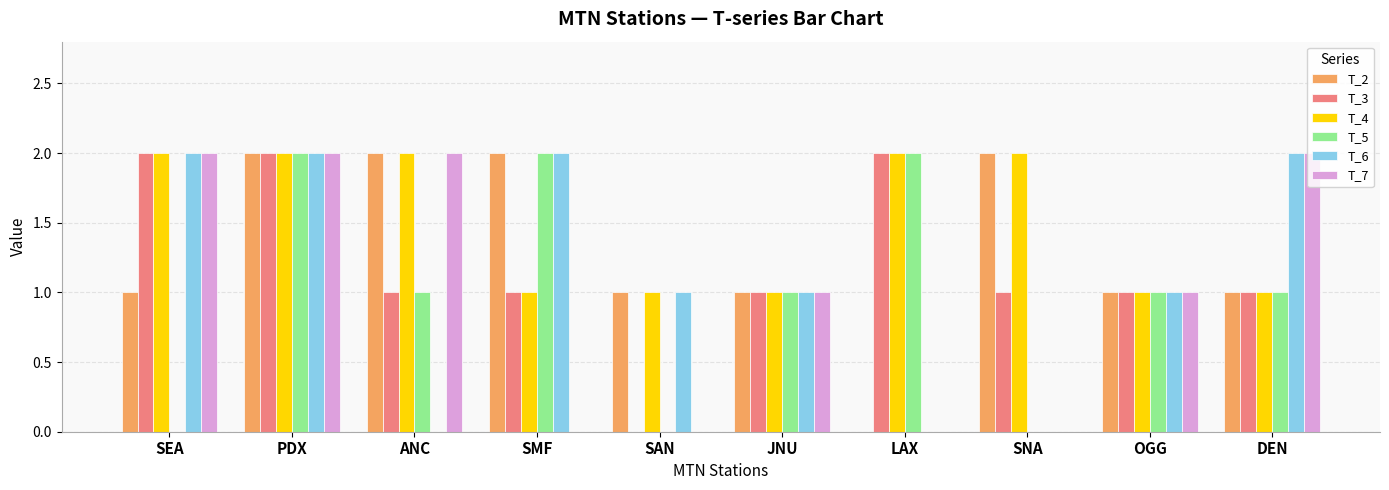

The value of T_3 at SEA is 2. True or false?

True